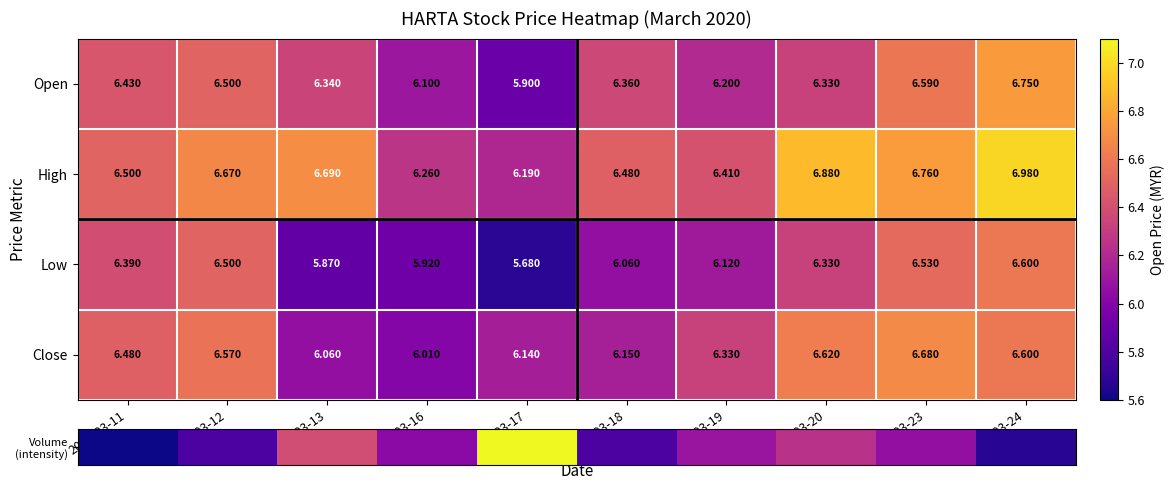

List the series in order of their peak value, highest first.

High, Open, Close, Low